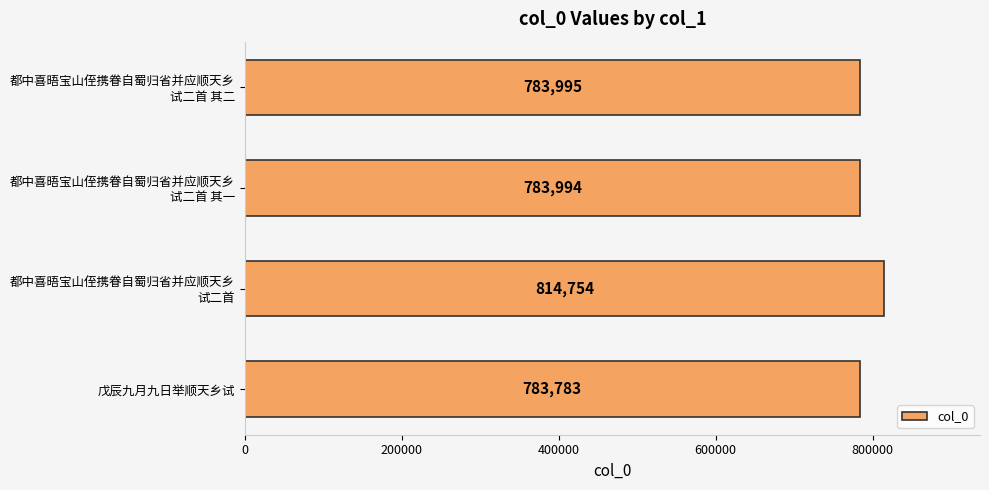

What is the difference between the maximum and minimum values?

30971